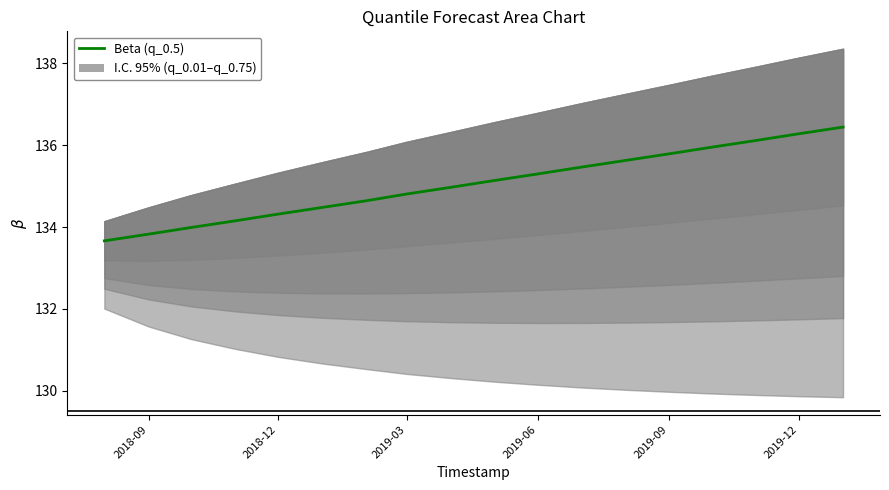

Does the chart have visible grid lines?

No